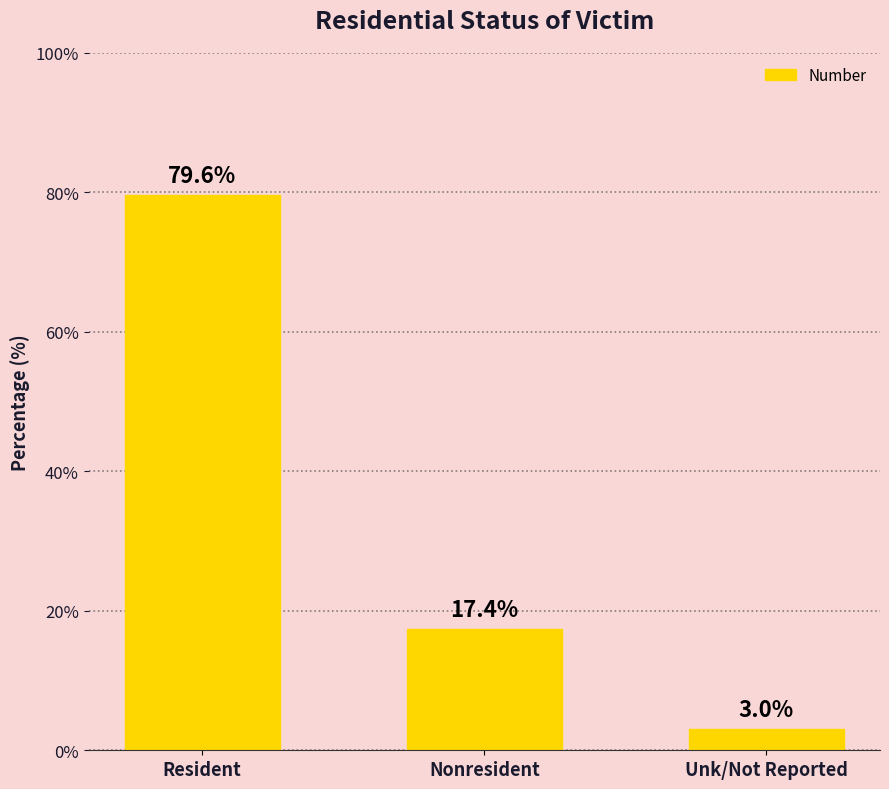

Which has a higher value, Resident or Unk/Not Reported?

Resident